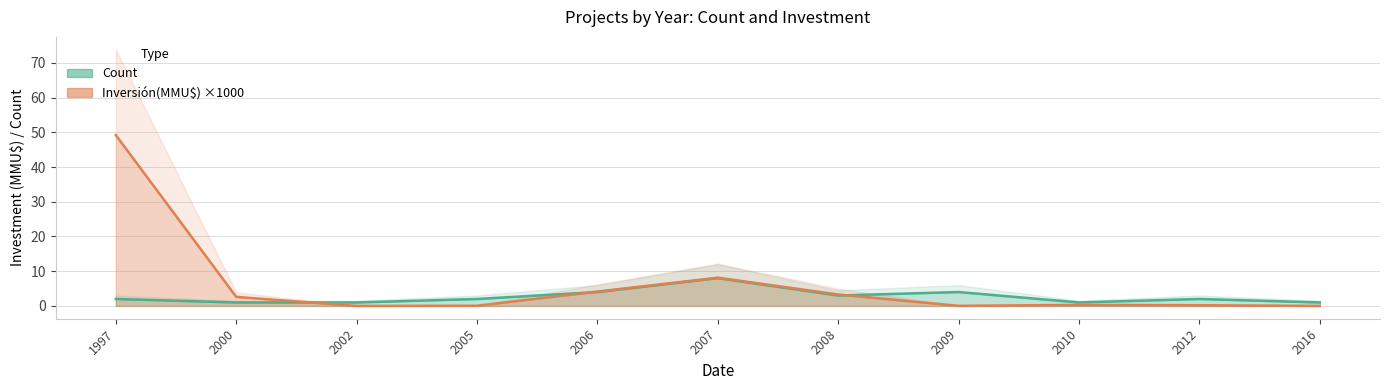

True or false: Count has more than 2 points higher than both neighbors.

True